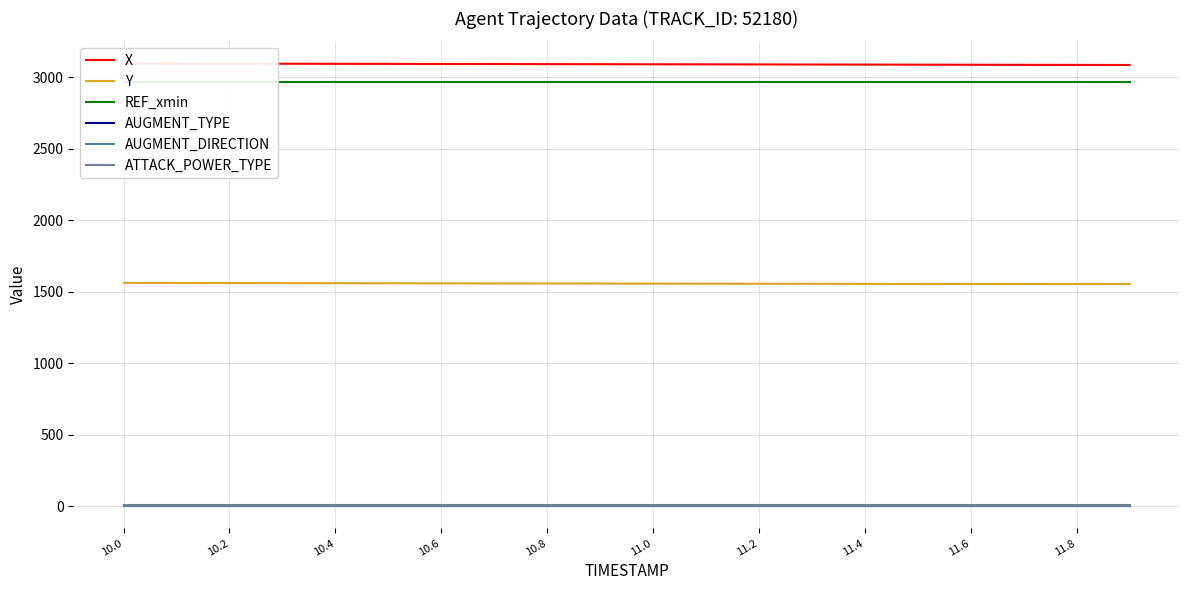

At which category is the sum across all series the highest?

10.0